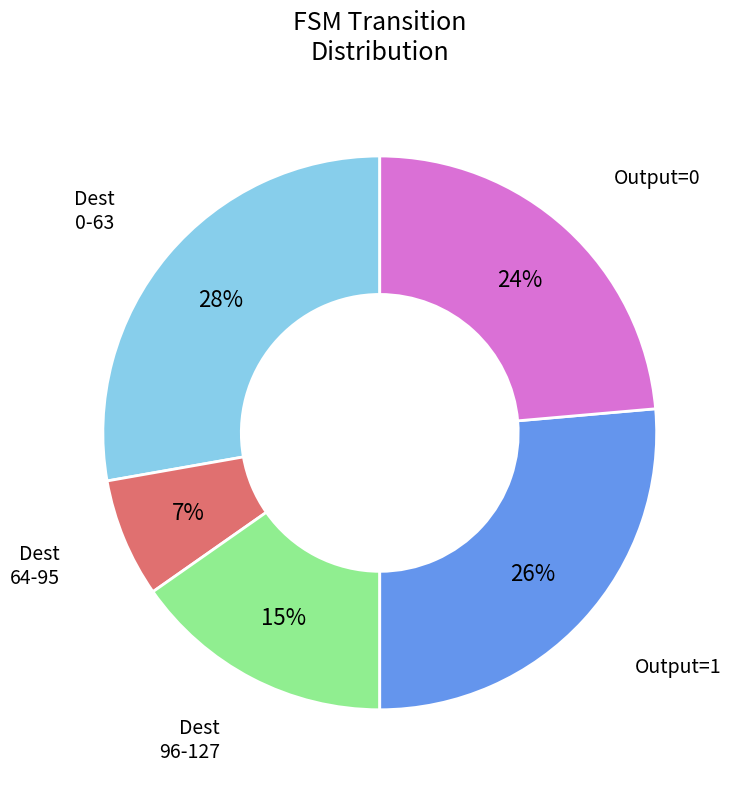

How many slices are in this pie chart?

5